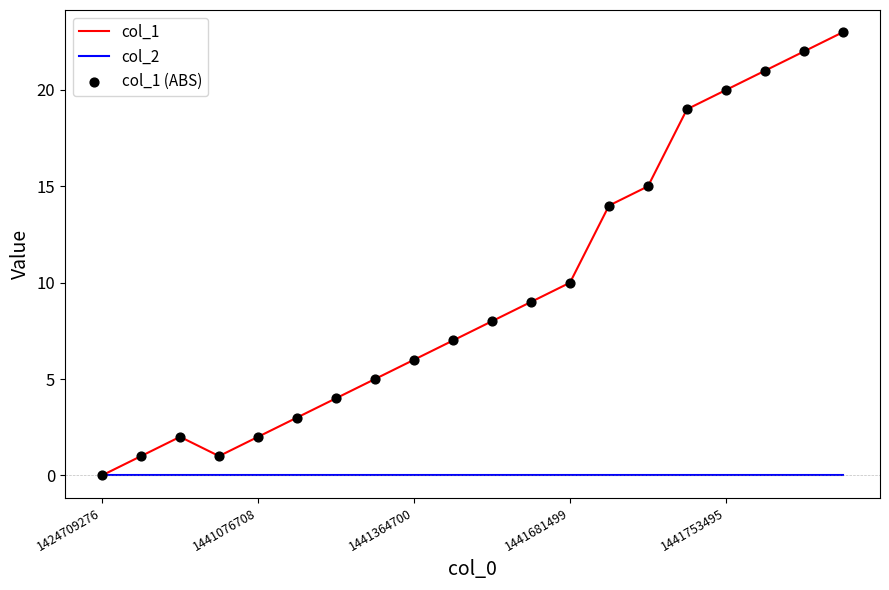

Which series has the largest total across all categories?

col_1